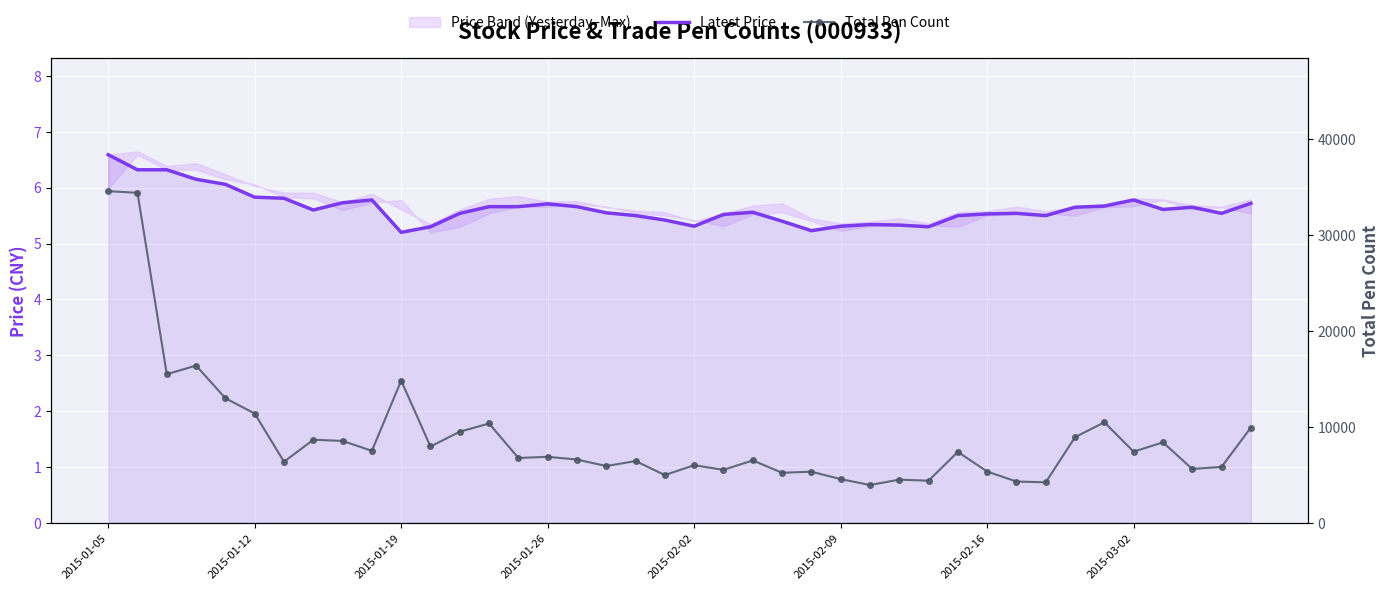

True or false: Total Pen Count has a value of 6876.0 at 2015-01-26.

True